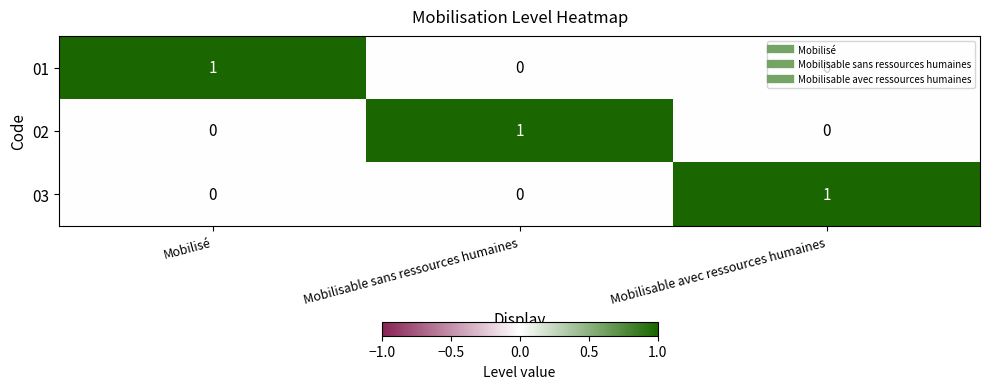

True or false: 02 has a value of 1 at Mobilisable sans ressources humaines.

True